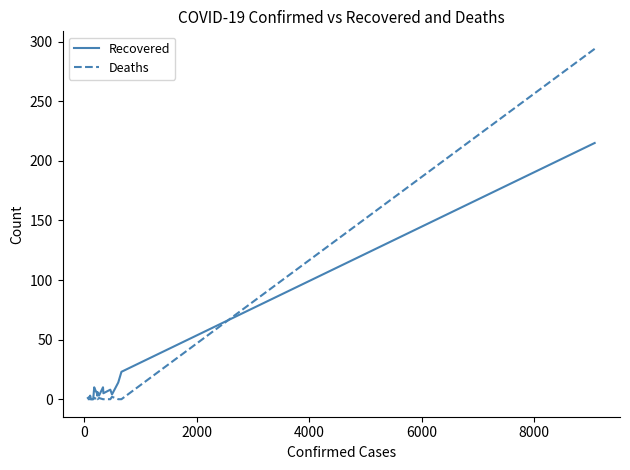

Count the number of categories in the chart.

20